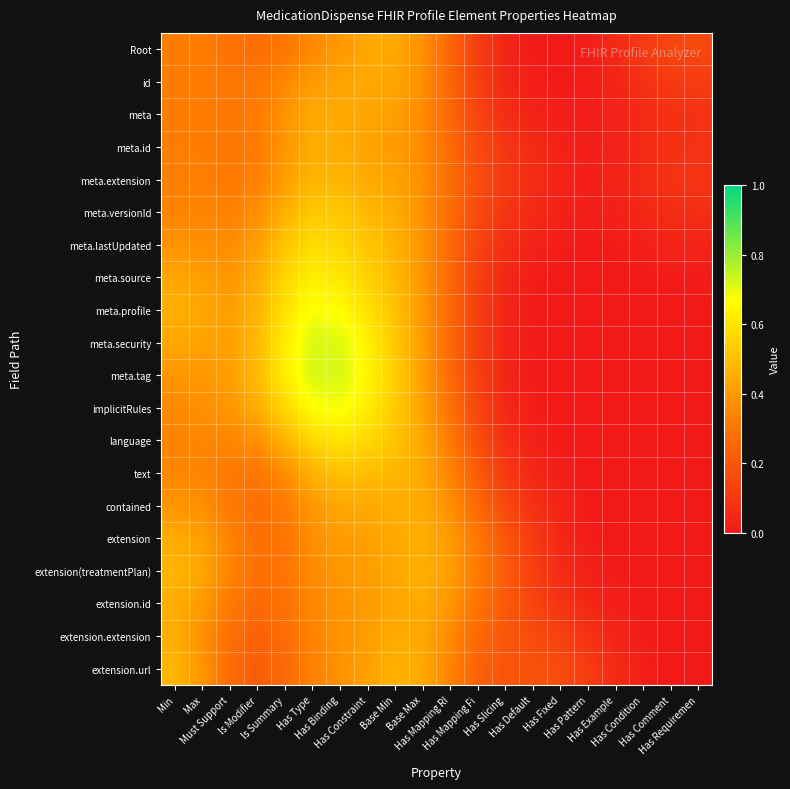

Which series has the largest range (max minus min)?

meta.tag